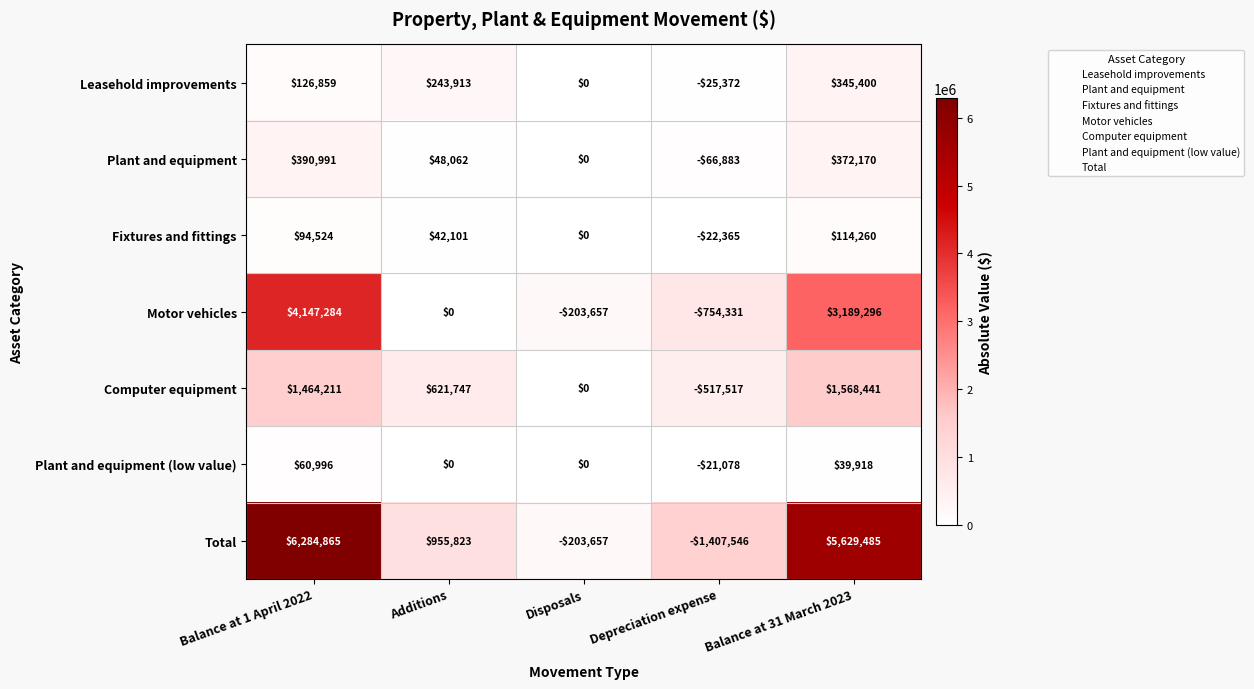

At which category does the chart reach its peak across all series?

Balance at 1 April 2022